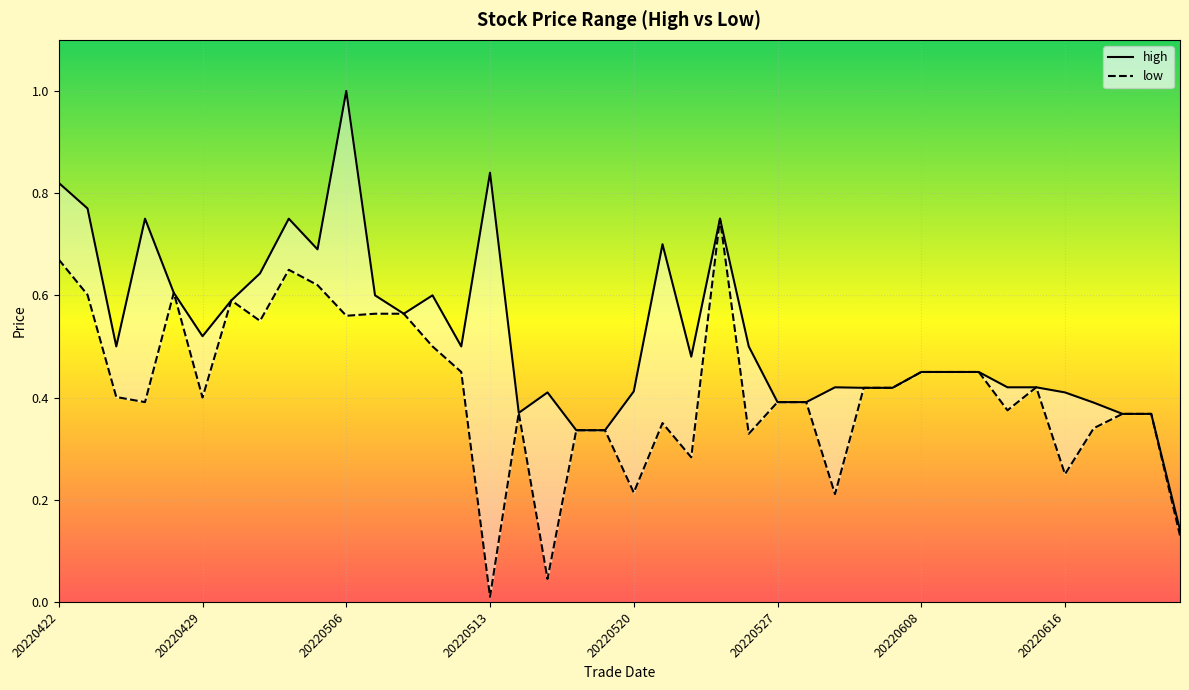

True or false: high has a value of 1.2 at 20220504.

False